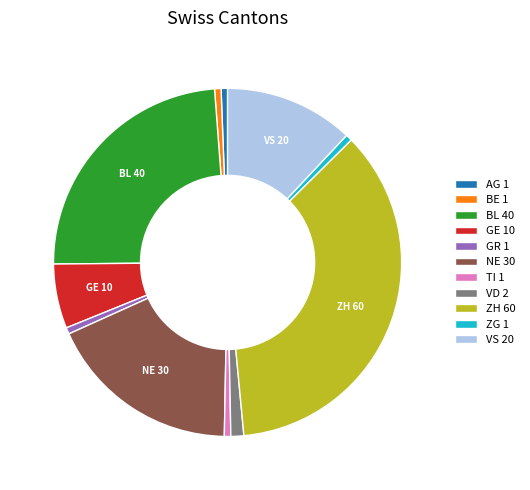

What is the largest slice in the pie chart?

ZH 60